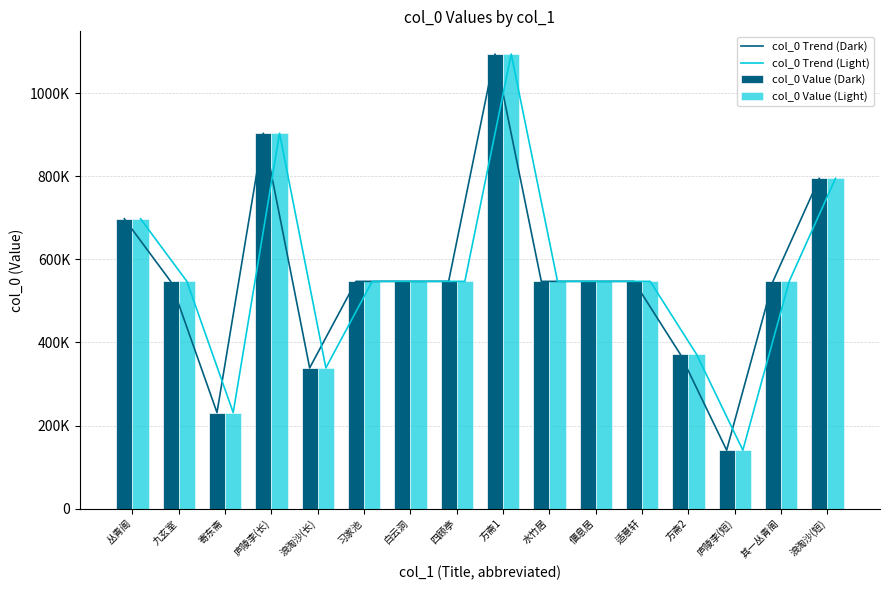

What is the difference between the col_0 Trend (Light) values at 其一丛青阁 and 水竹居?

2